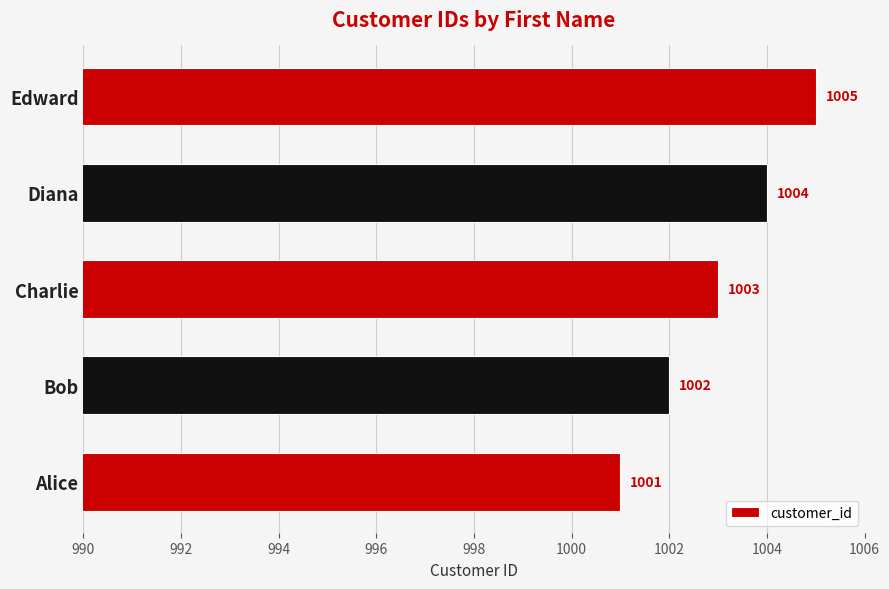

How many values are below 1003?

2